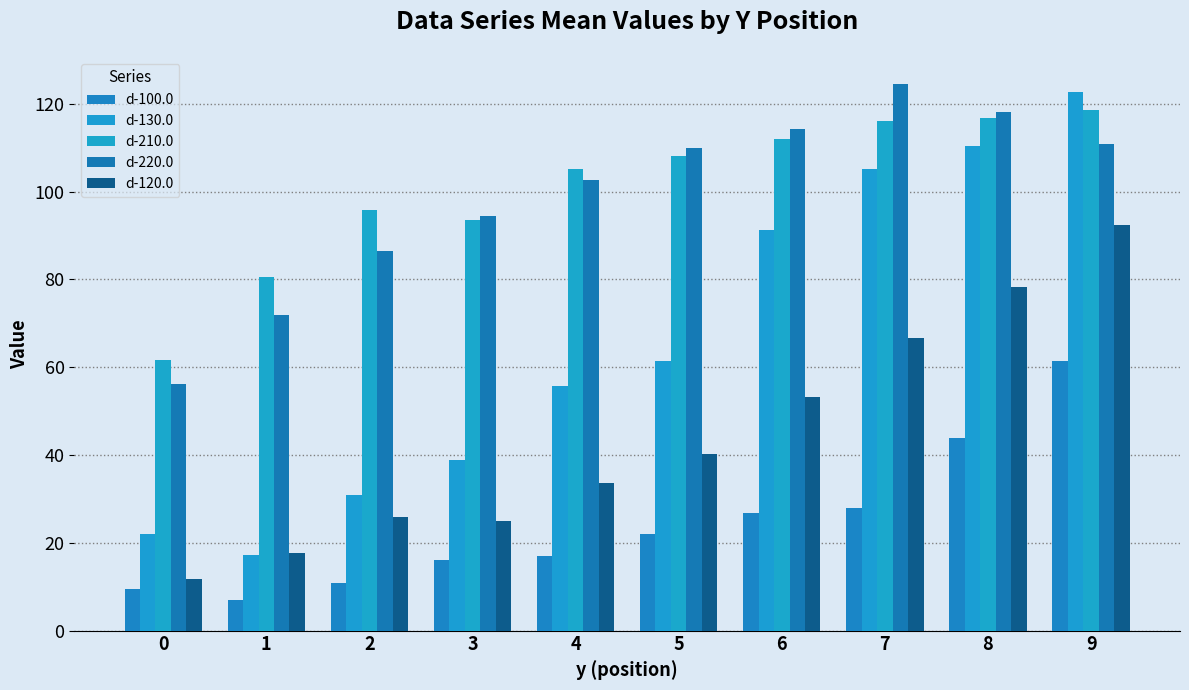

Which series has the largest total across all categories?

d-210.0